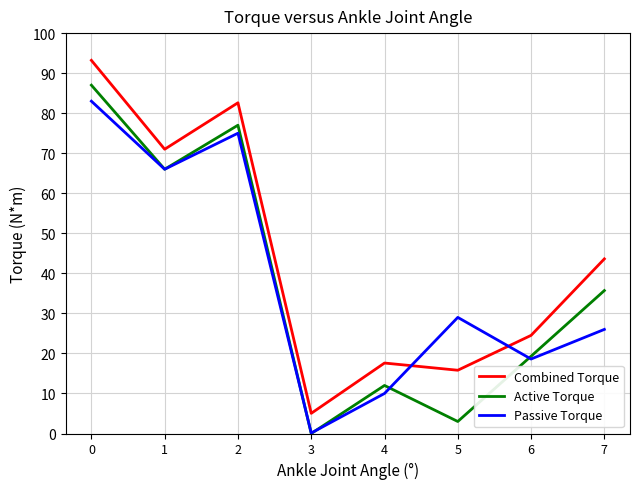

How many interior local valleys does the Passive Torque series have?

3